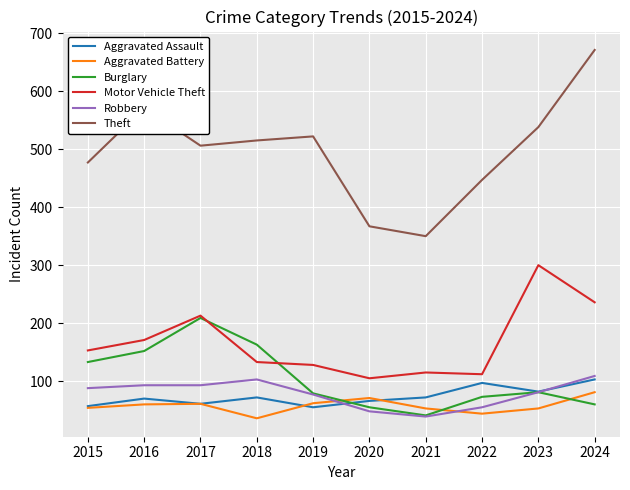

True or false: Theft and Motor Vehicle Theft cross at least once.

False